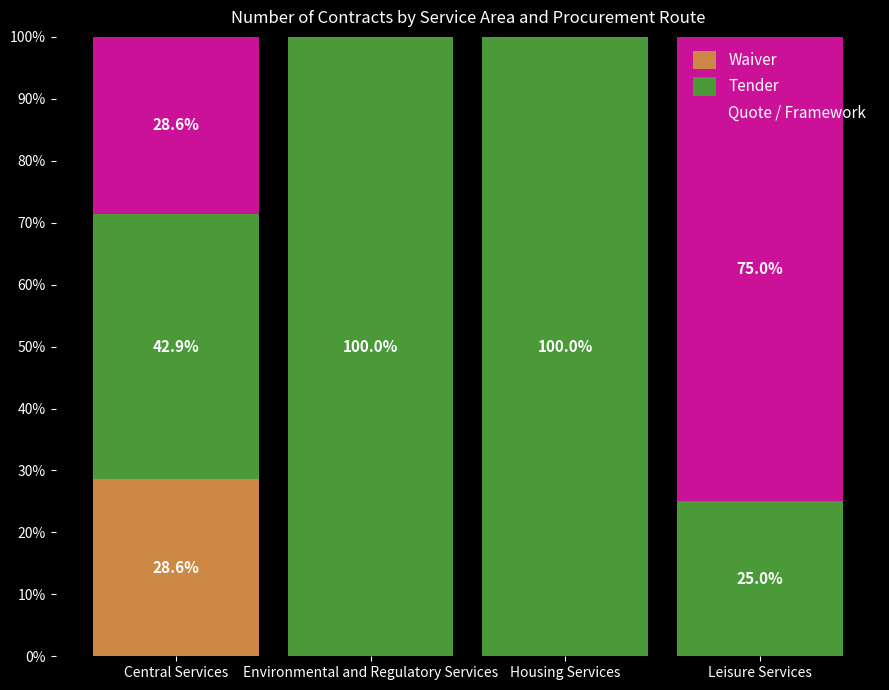

Is it true that Waiver equals 28.6 at Central Services?

True